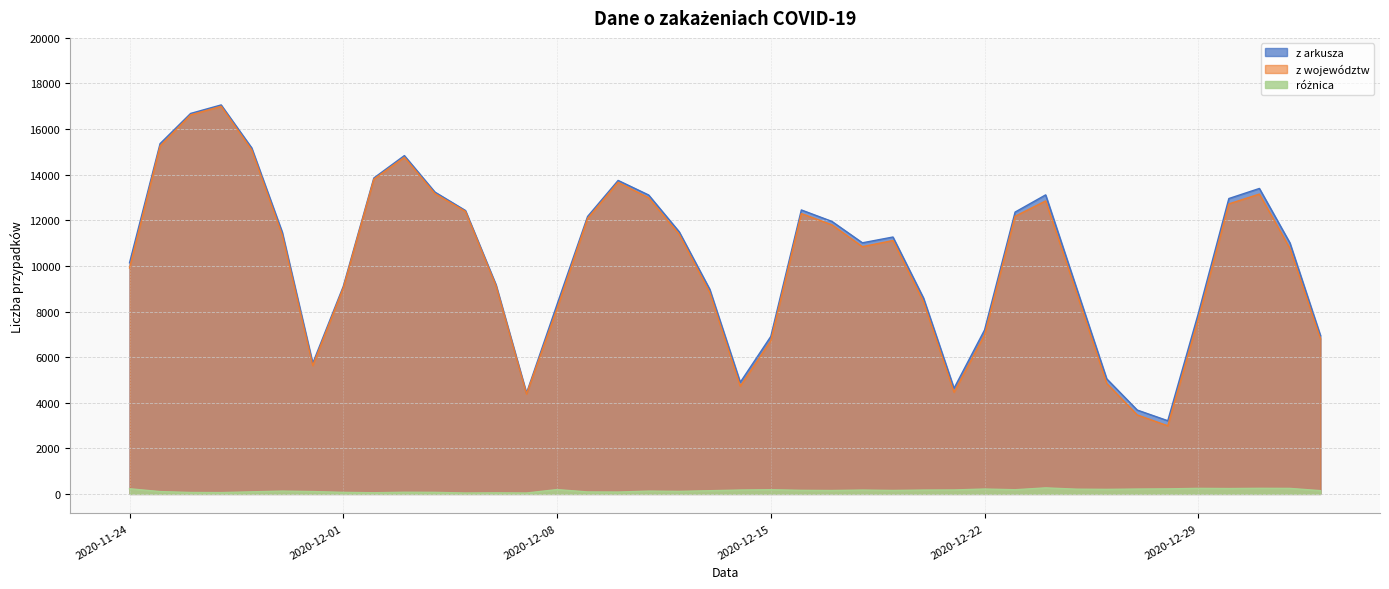

What position from the right is 2020-12-01?

33